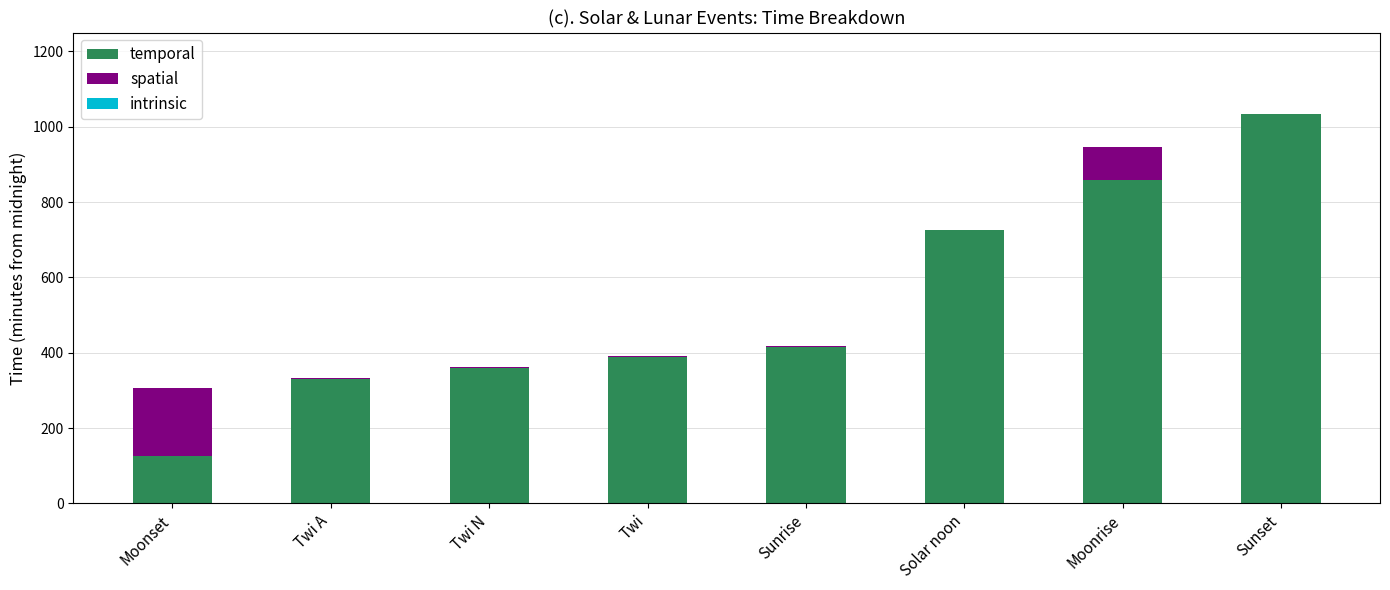

How many data points does each series have?

8